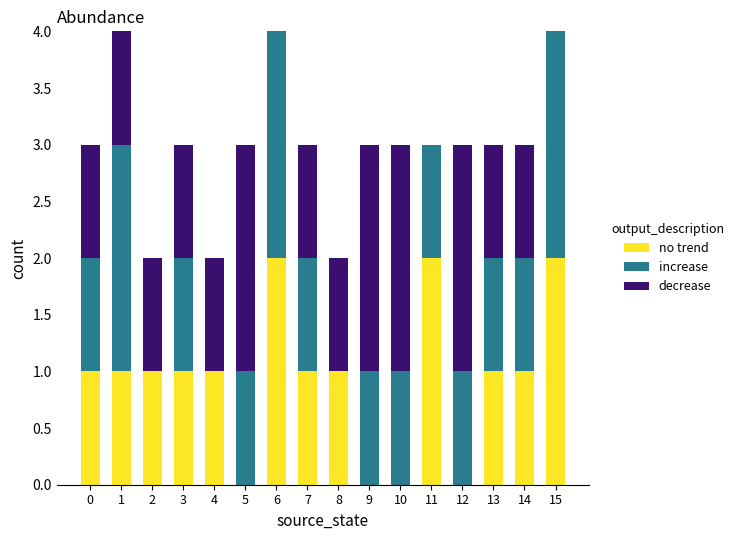

Are the bars grouped side by side (vs. stacked)?

No